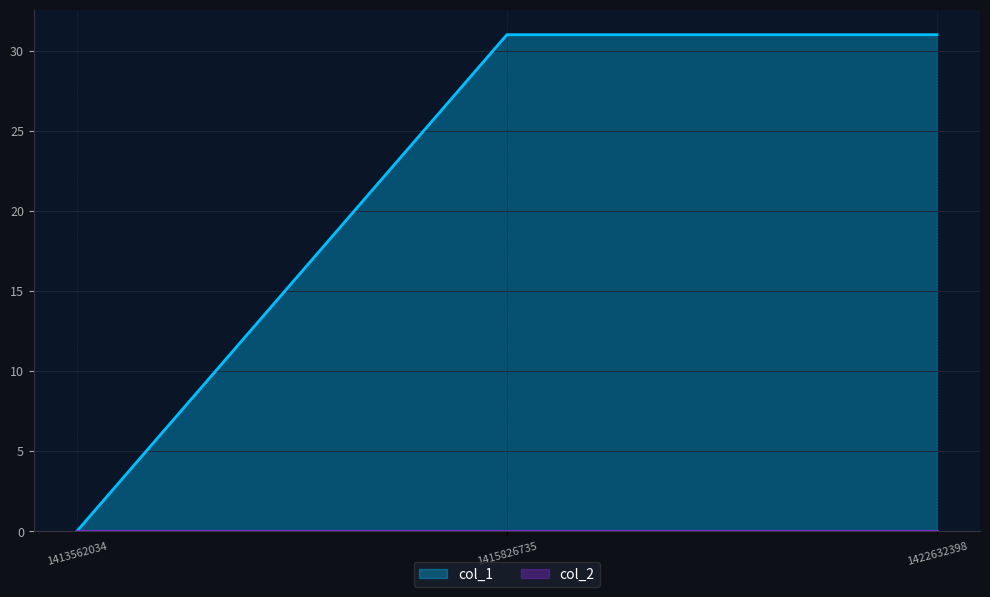

List the labels in order of value, smallest first.

1413562034, 1415826735, 1422632398